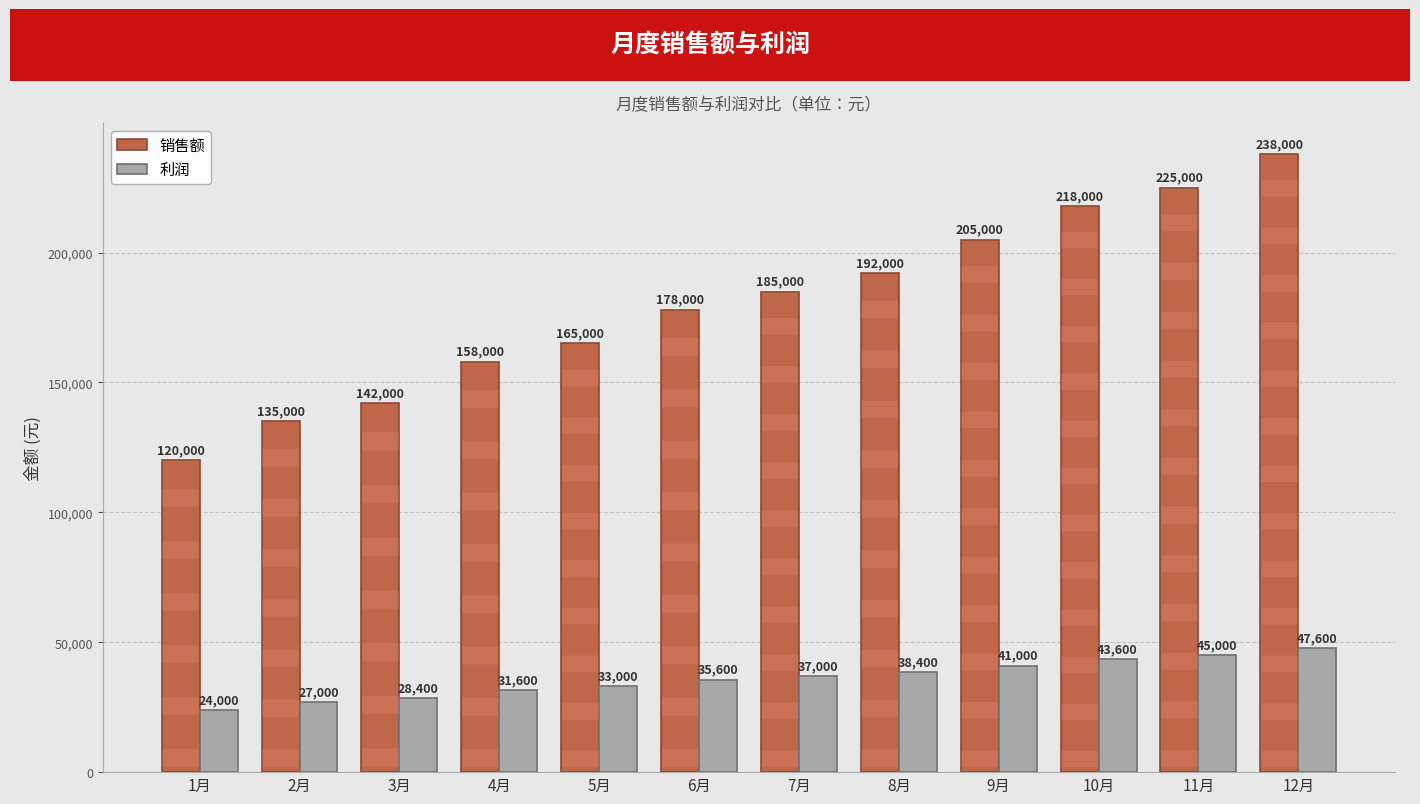

What is the minimum value for 利润?

24000